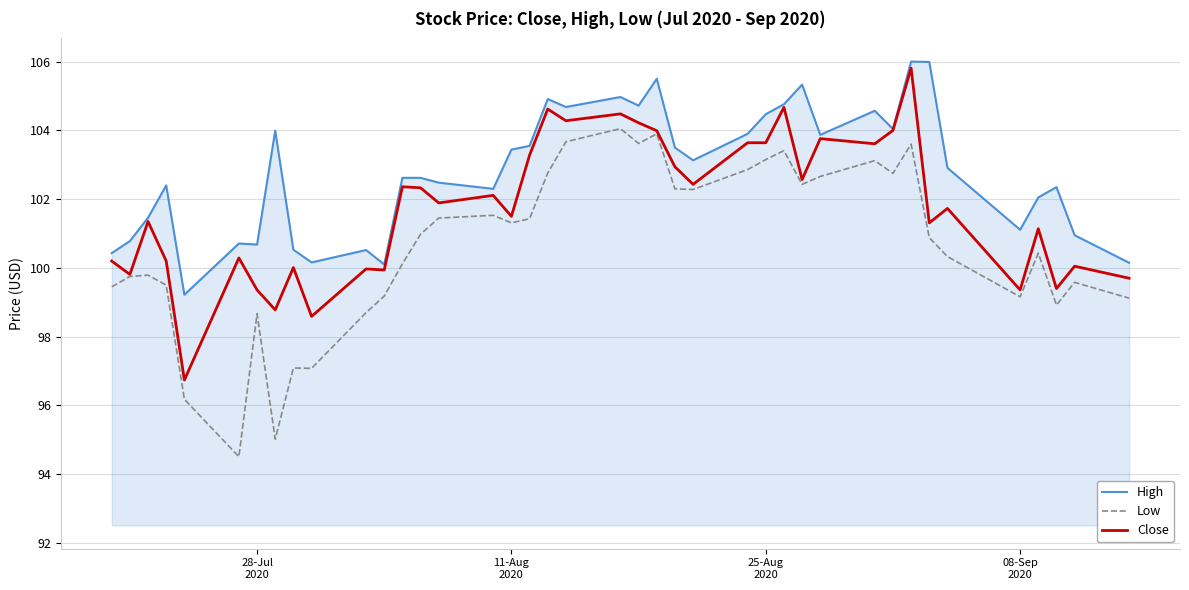

Which series has the largest total across all categories?

High